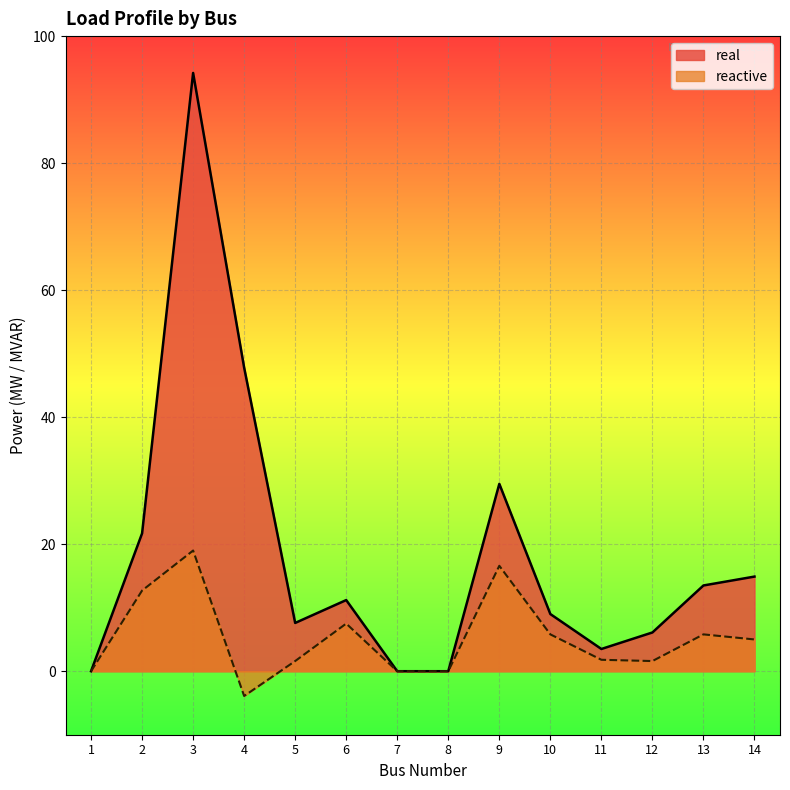

At which label is reactive closest to 7?

6